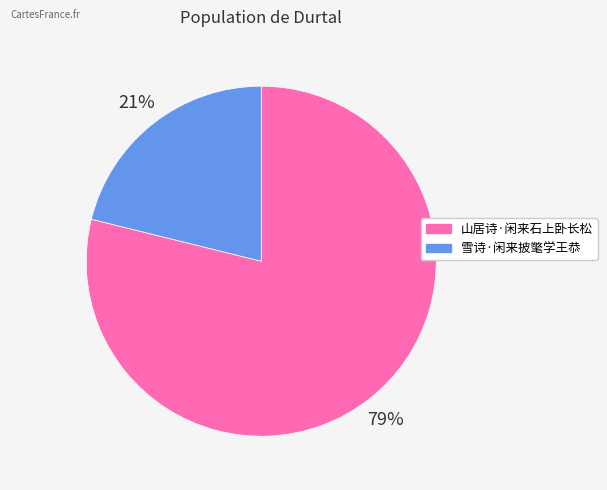

What percentage is the 雪诗·闲来披氅学王恭 slice, to the nearest percent?

21%